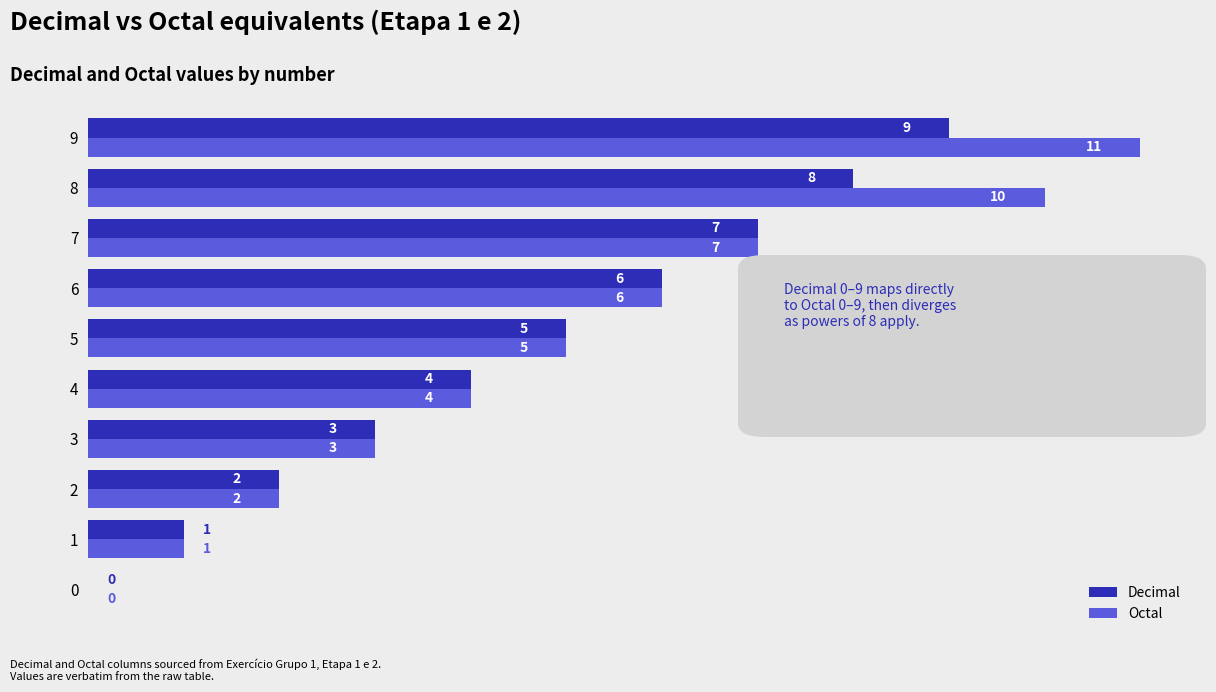

True or false: Octal has a value of 4 at 4.

True